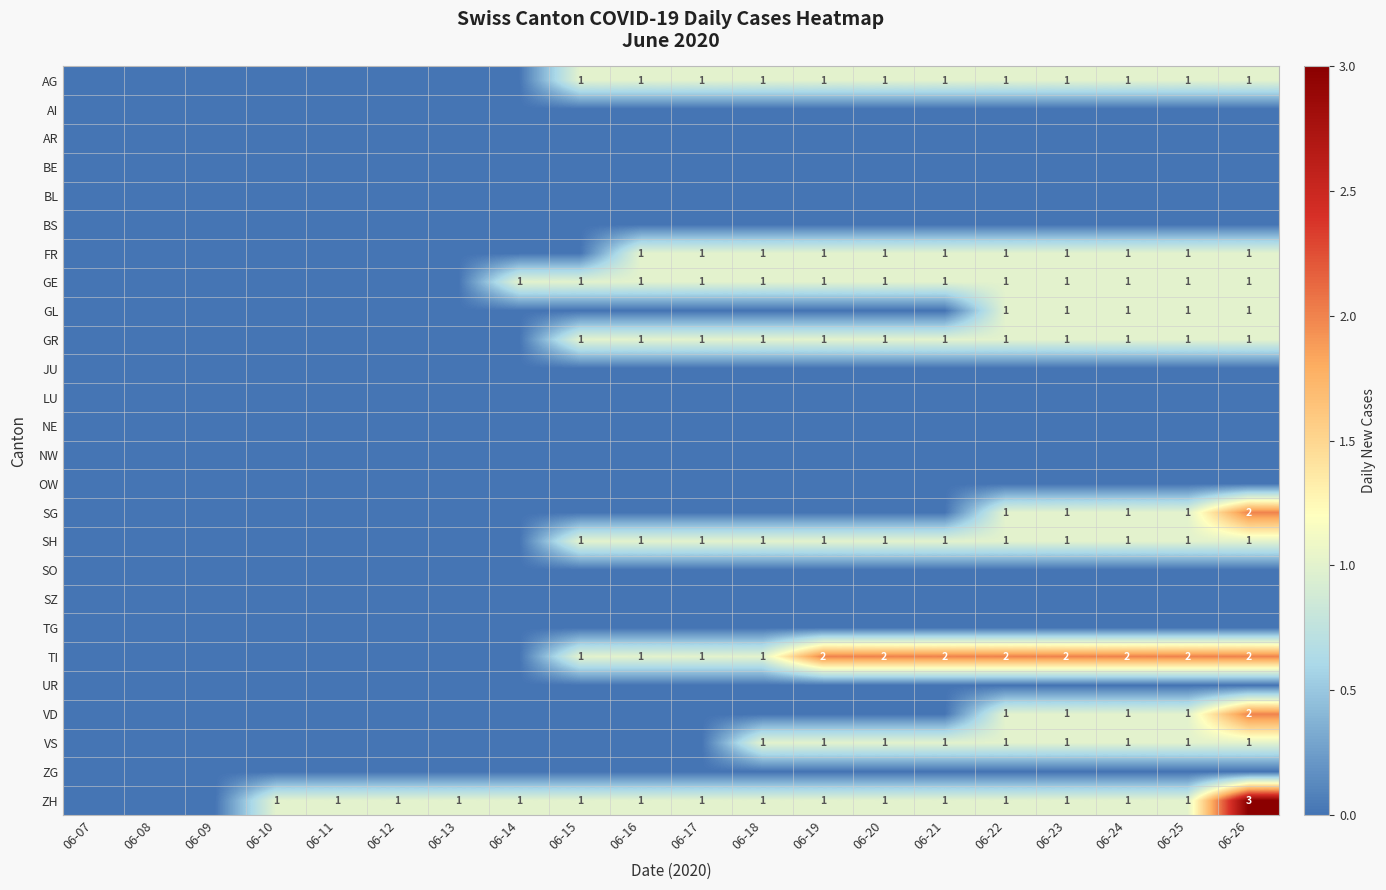

Between 06-07 and 06-24, which is larger?

06-24